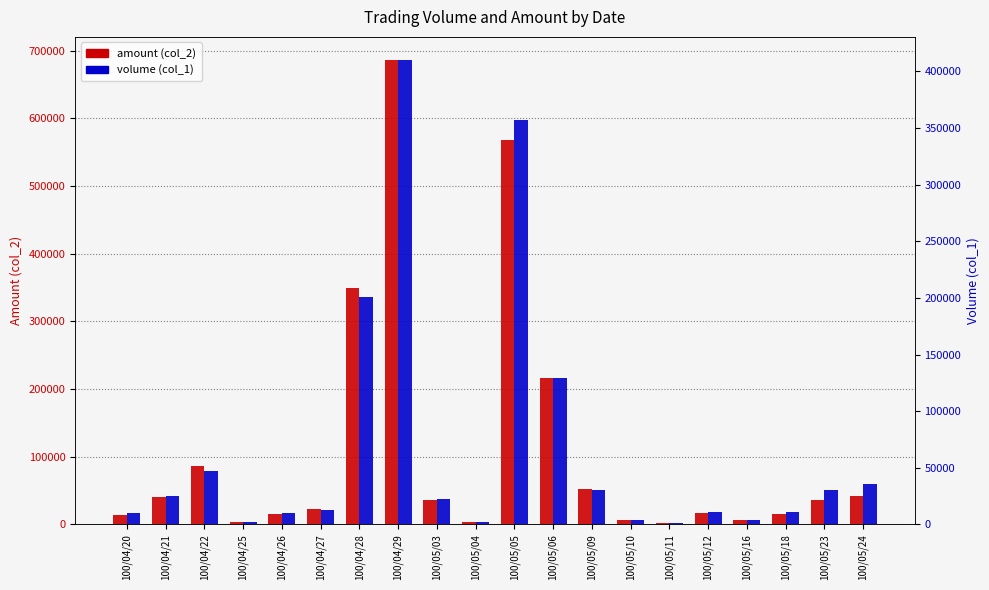

Reading right to left, list all the values displayed in this chart.

col_2 (amount): 100/05/24=41290	100/05/23=35600	100/05/18=15850	100/05/16=6280	100/05/12=16730	100/05/11=1620	100/05/10=6800	100/05/09=52500	100/05/06=216910	100/05/05=568270	100/05/04=3220	100/05/03=36320	100/04/29=685830	100/04/28=348710	100/04/27=22080	100/04/26=15200	100/04/25=3680	100/04/22=85530	100/04/21=39830	100/04/20=13900
col_1 (volume): 100/05/24=36000	100/05/23=30000	100/05/18=11000	100/05/16=4000	100/05/12=11000	100/05/11=1000	100/05/10=4000	100/05/09=30000	100/05/06=129000	100/05/05=357000	100/05/04=2000	100/05/03=22000	100/04/29=410000	100/04/28=201000	100/04/27=13000	100/04/26=10000	100/04/25=2000	100/04/22=47000	100/04/21=25000	100/04/20=10000